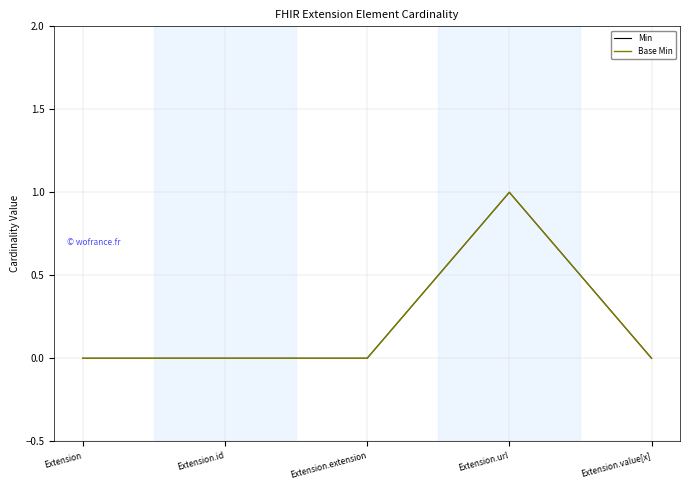

Is this an area chart (filled region under the line)?

No